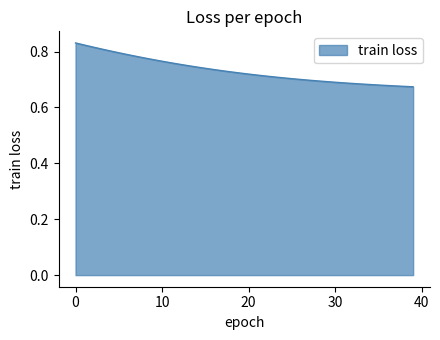

Is this an area chart (filled region under the line)?

Yes